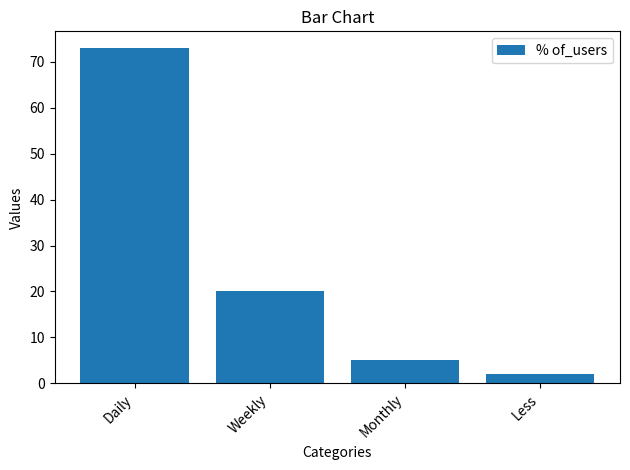

What is the sum of all values?

100